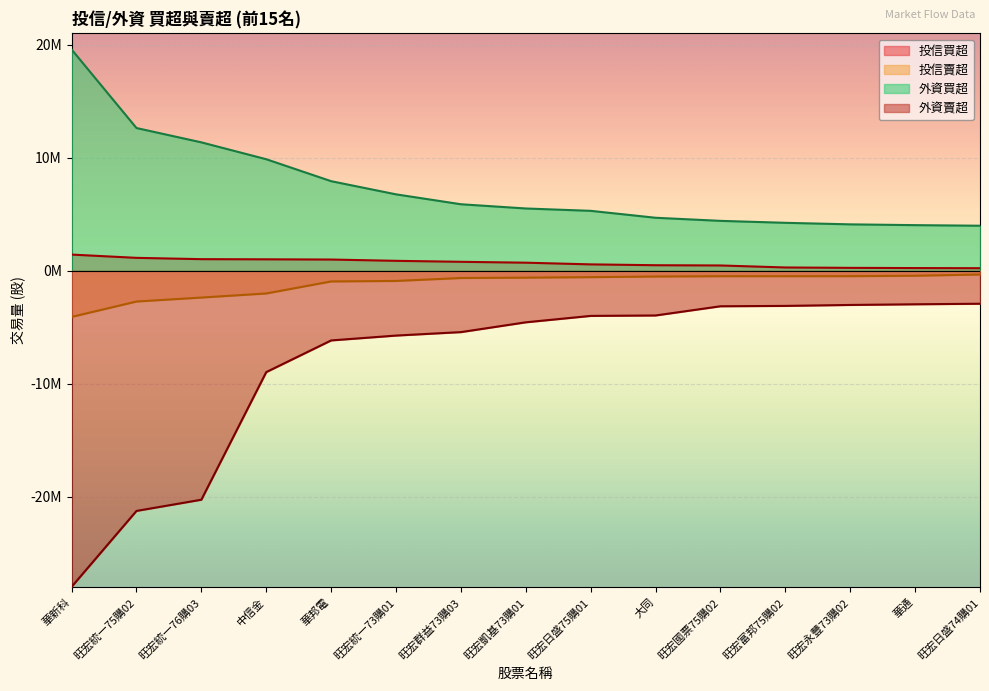

What is the total value across all series at 中信金?

-62554